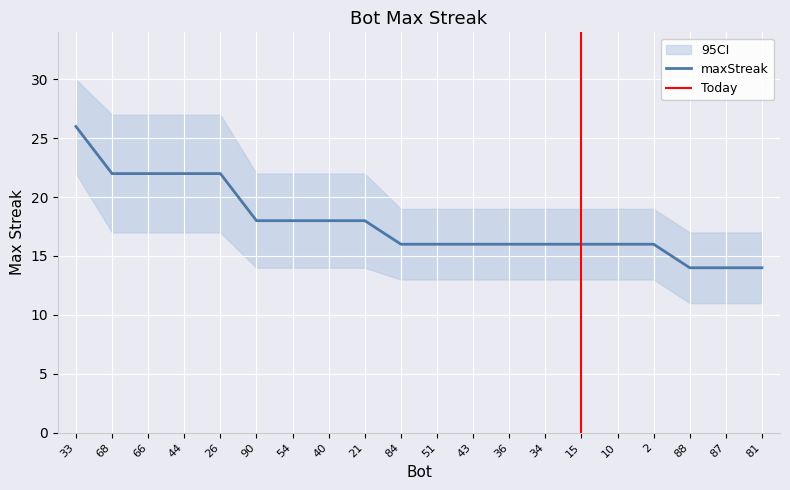

What is the difference between the maximum and minimum values?

12